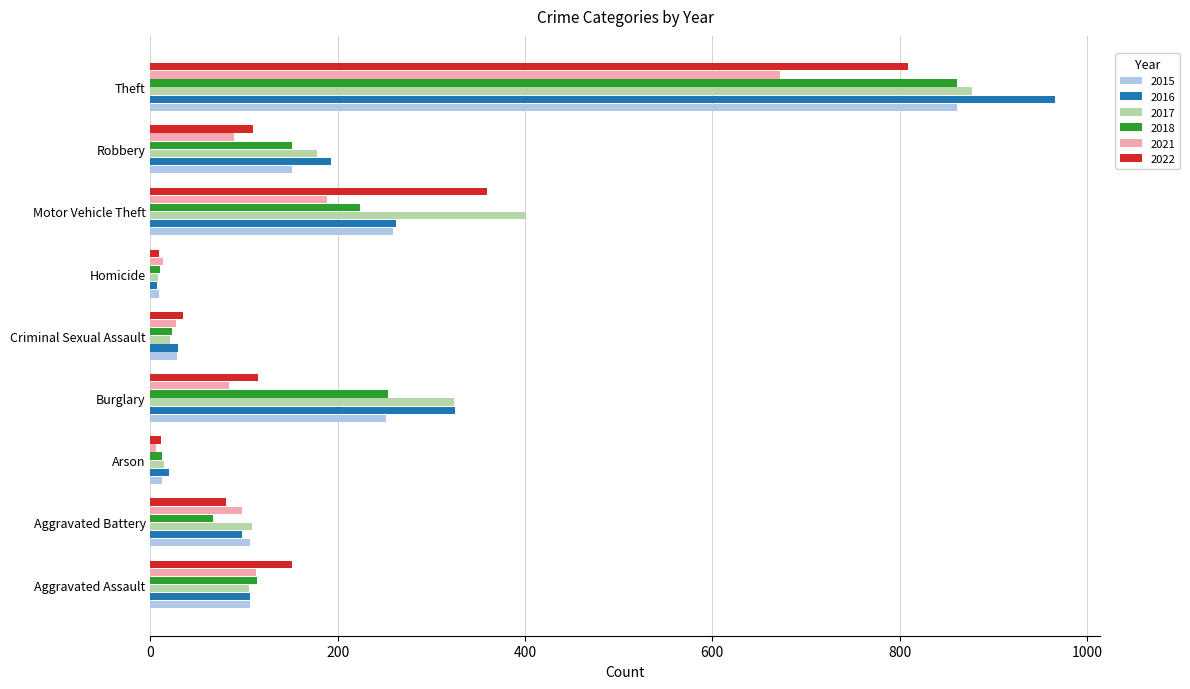

What is the approximate value of 2016 at Criminal Sexual Assault?

29